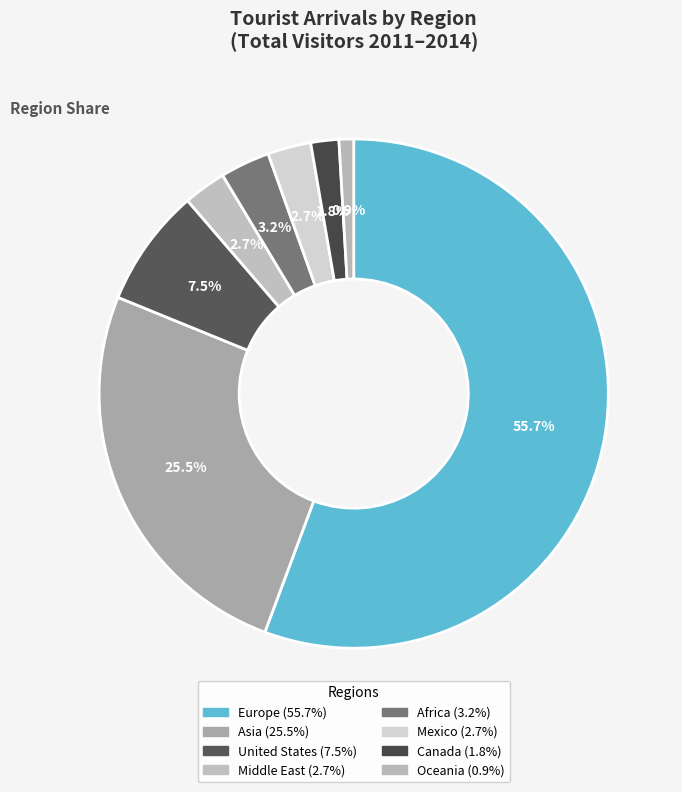

Count the number of slices in the pie.

8